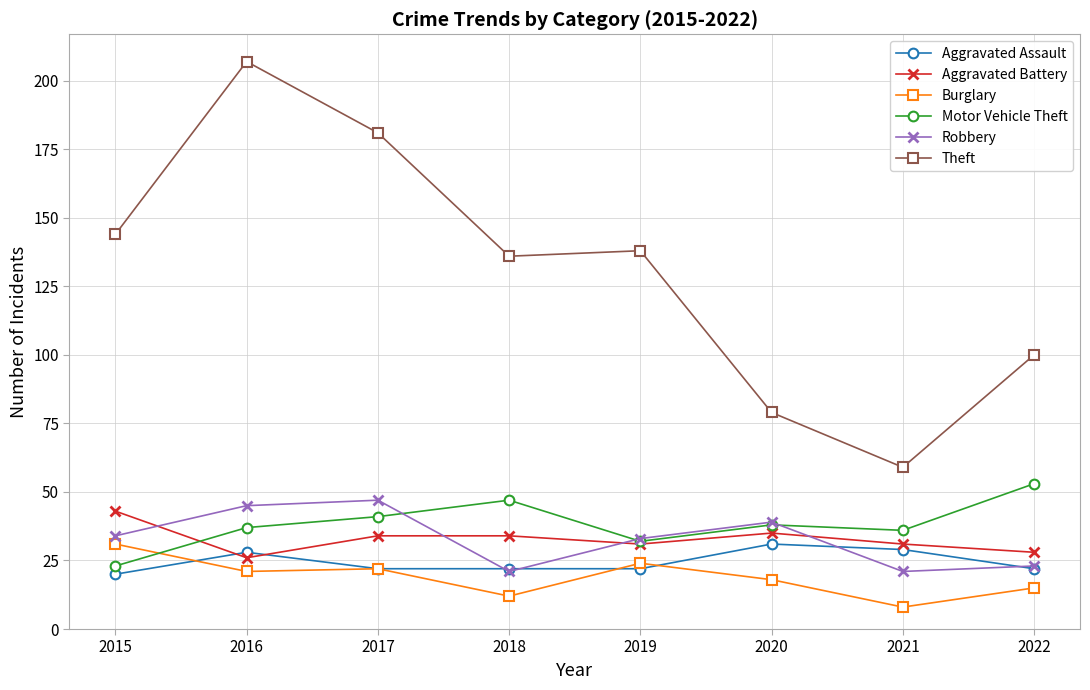

What is the difference between the highest and lowest values at 2019?

116